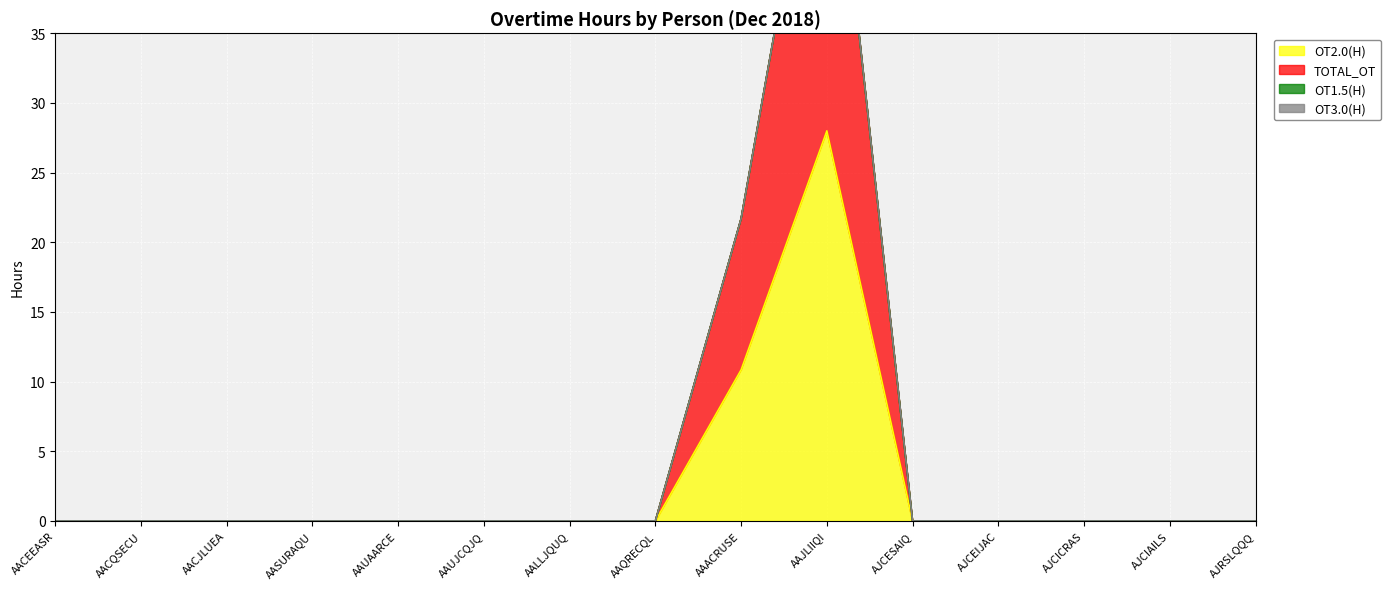

The value of OT2.0(H) at AJCICRAS is 0.0. True or false?

True